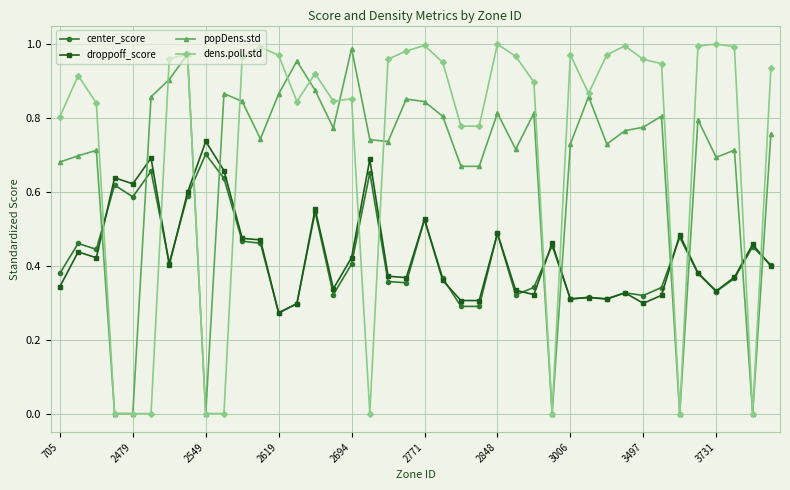

Which series has the widest spread of values?

dens.poll.std